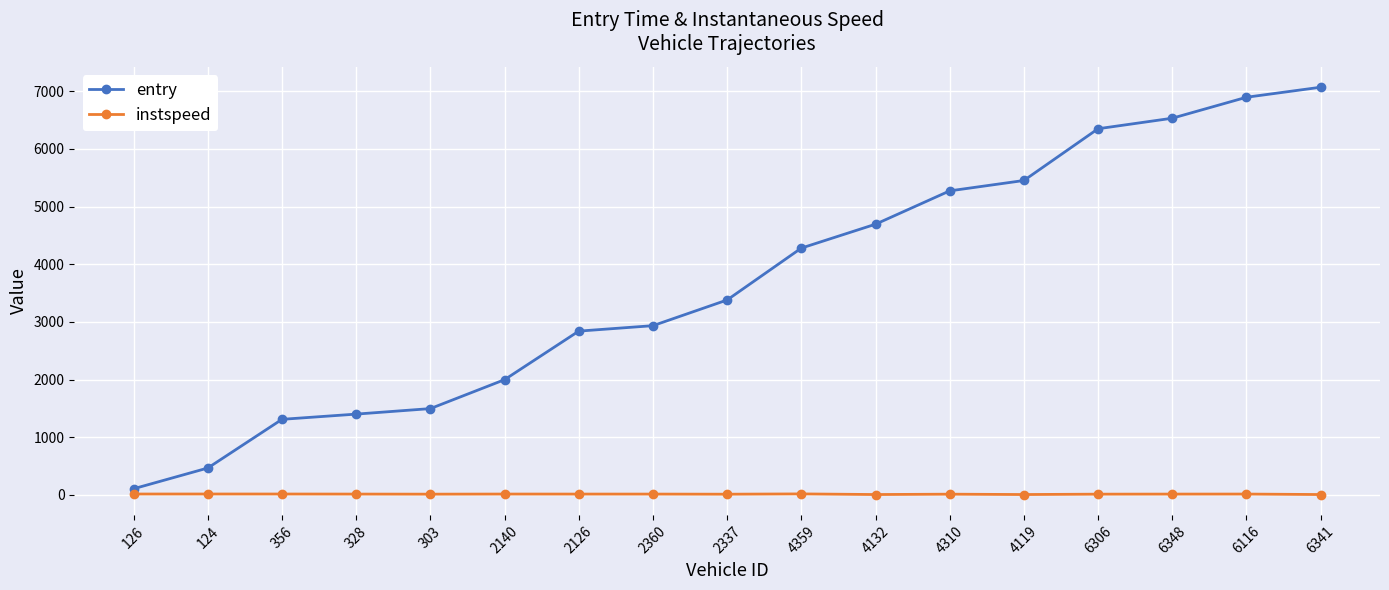

Rank the series by their maximum value, from lowest to highest.

instspeed, entry